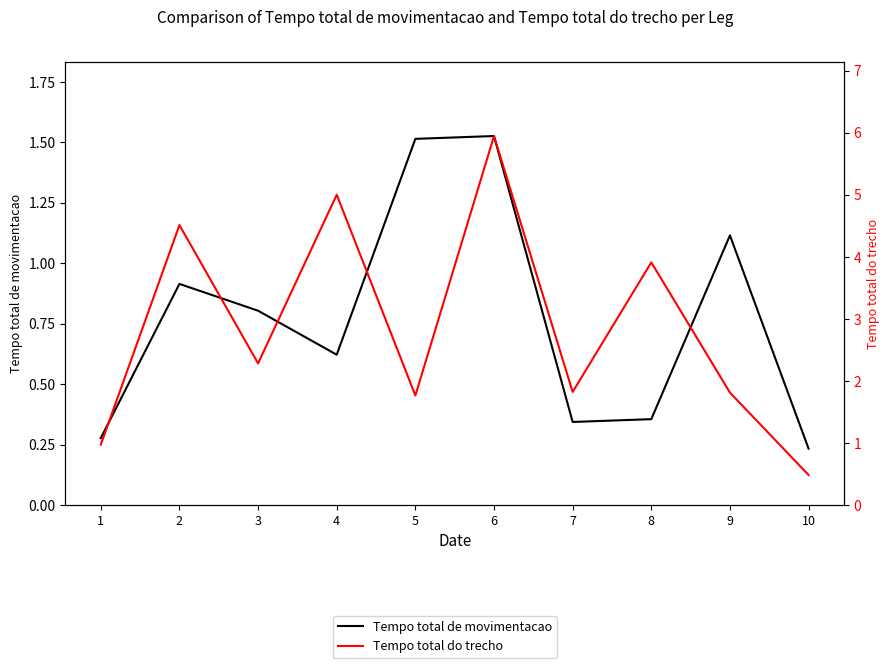

At which label does Tempo total de movimentacao reach its peak?

6